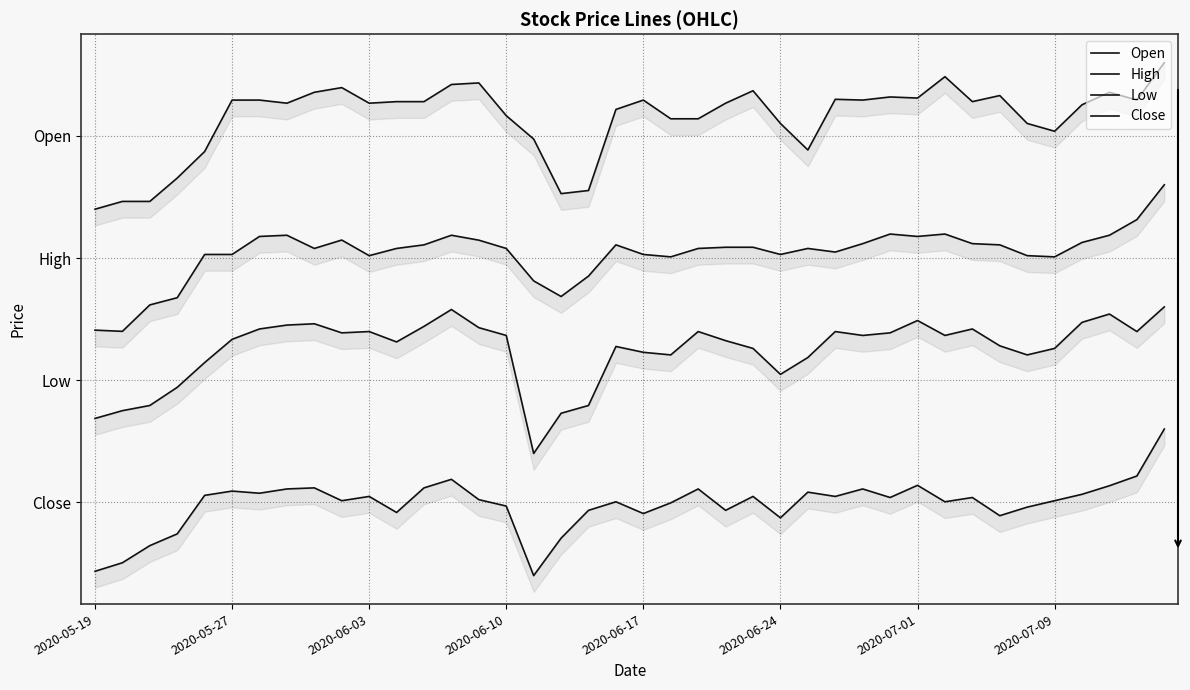

How many lines are shown in the chart?

4